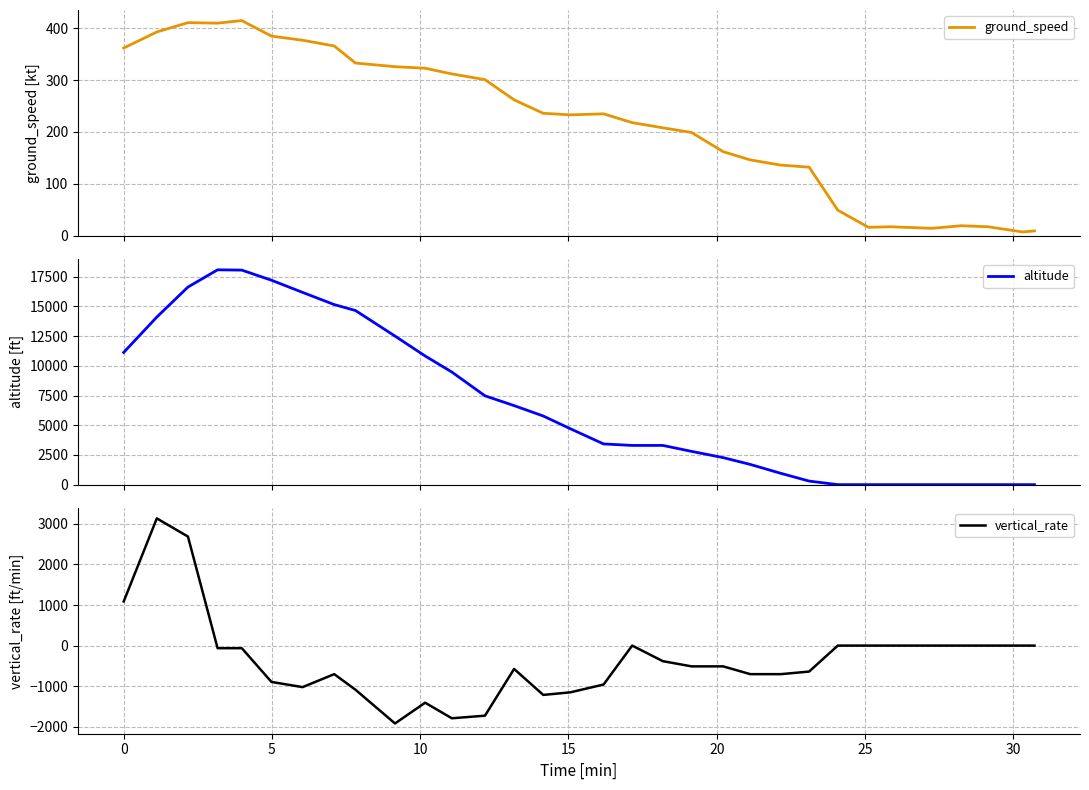

Which series has the largest range (max minus min)?

altitude